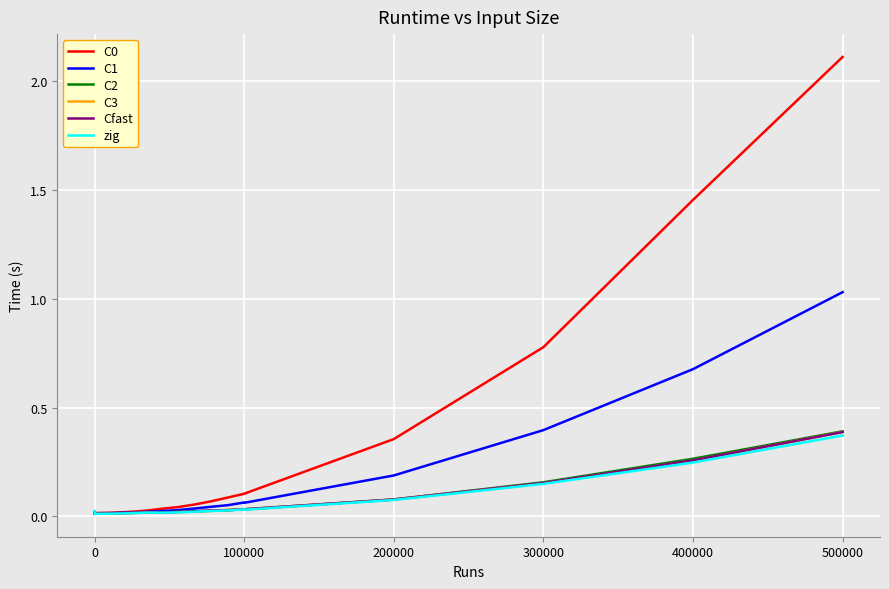

After their last crossing, which series has the higher values: C1 or C2?

C1